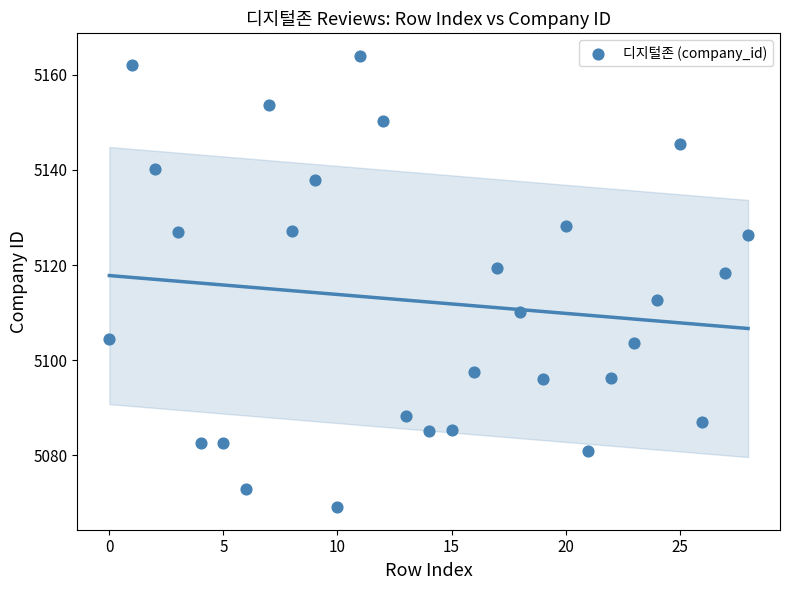

What is the range of Y values (max minus min)?

94.9